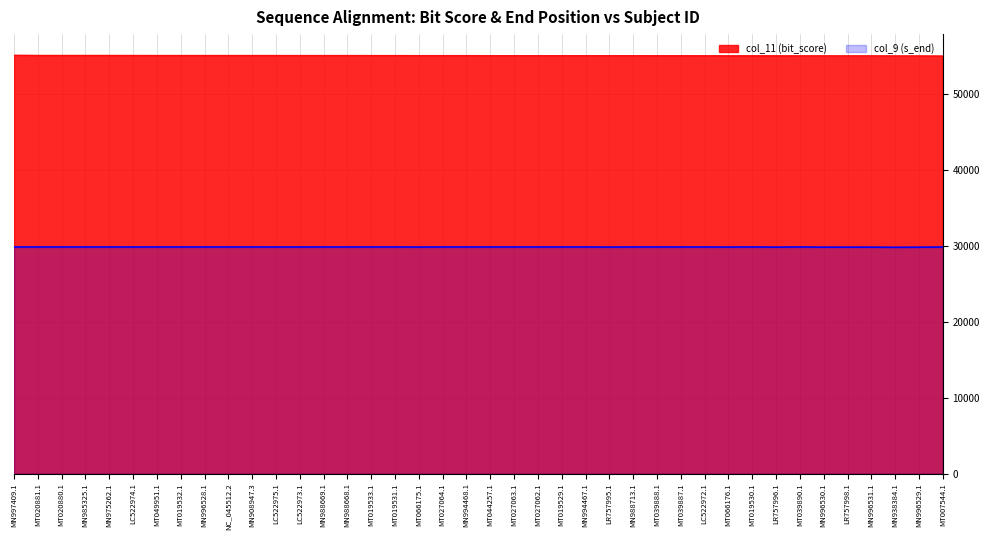

Reading left to right, transcribe all the data shown in this chart.

col_9 (s_end): 29882	29882	29882	29882	29882	29878	29882	29882	29882	29882	29882	29878	29878	29881	29881	29882	29882	29870	29882	29882	29882	29882	29882	29882	29882	29867	29882	29882	29879	29878	29870	29882	29862	29882	29854	29857	29857	29838	29852	29872
col_11 (bit_score): 55182	55166	55166	55166	55166	55164	55160	55160	55160	55160	55160	55158	55158	55158	55158	55155	55155	55149	55149	55149	55143	55143	55143	55143	55143	55142	55142	55134	55134	55130	55127	55127	55123	55110	55108	55103	55103	55095	55094	55079